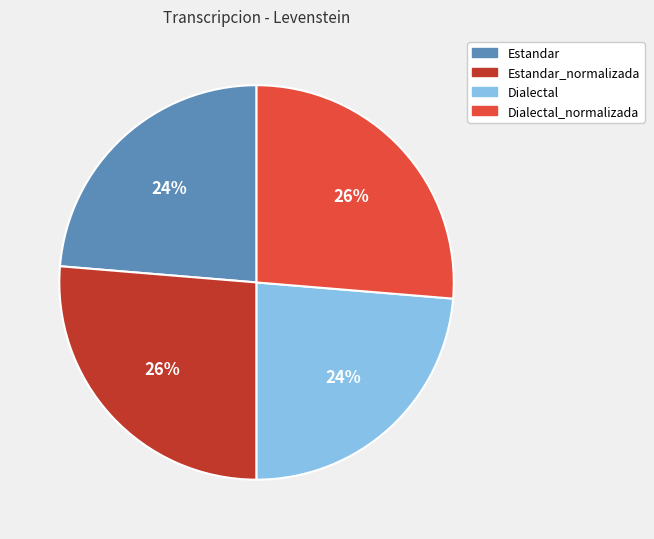

True or false: Estandar_normalizada accounts for 26% of the total.

True